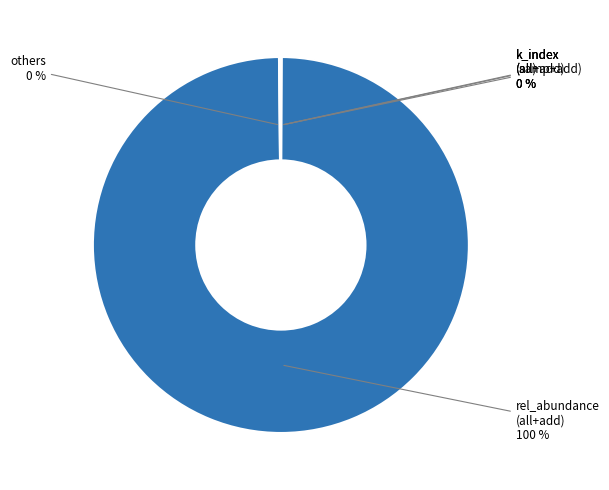

True or false: rel_abundance (all+add) accounts for 85% of the total.

False